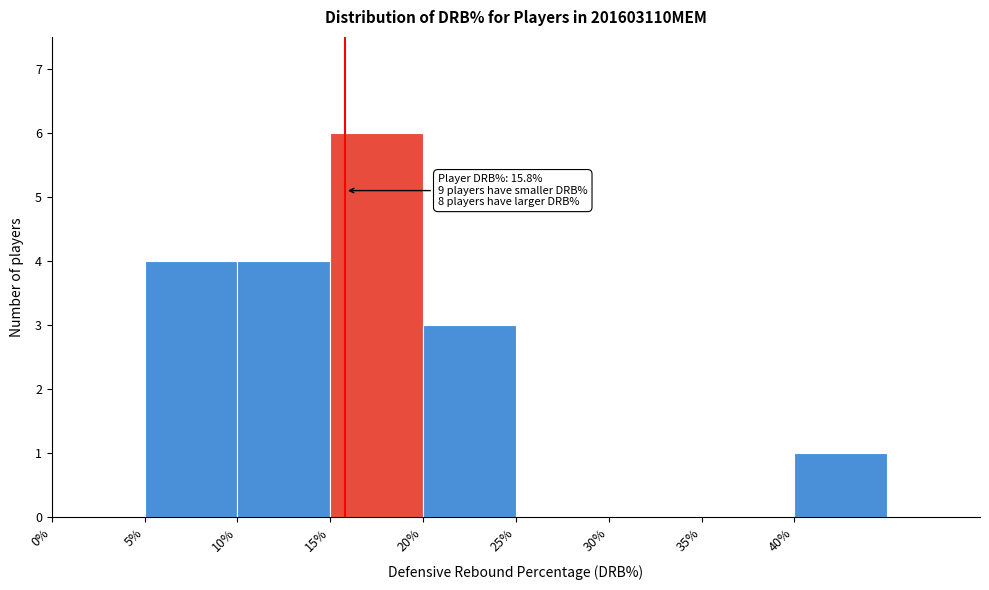

Over which range of the x-axis is the bar tallest?

15 to 20